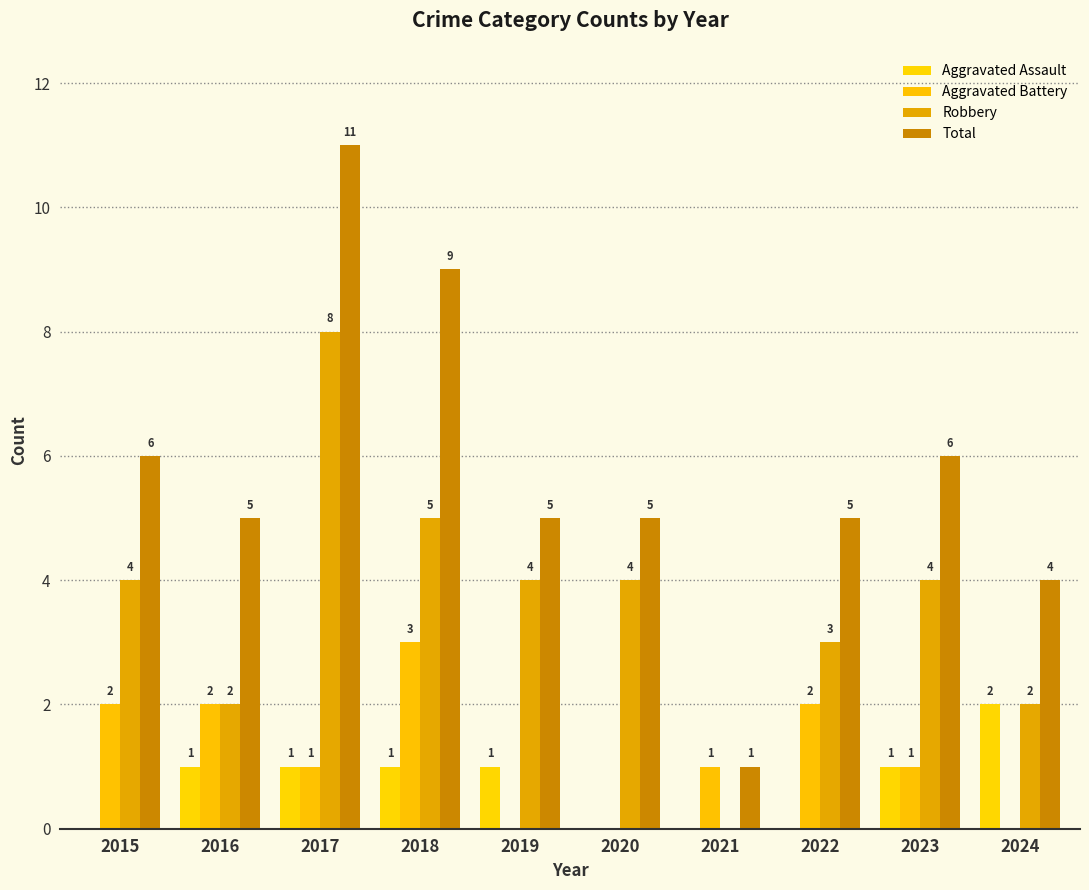

How many groups of bars are there?

10